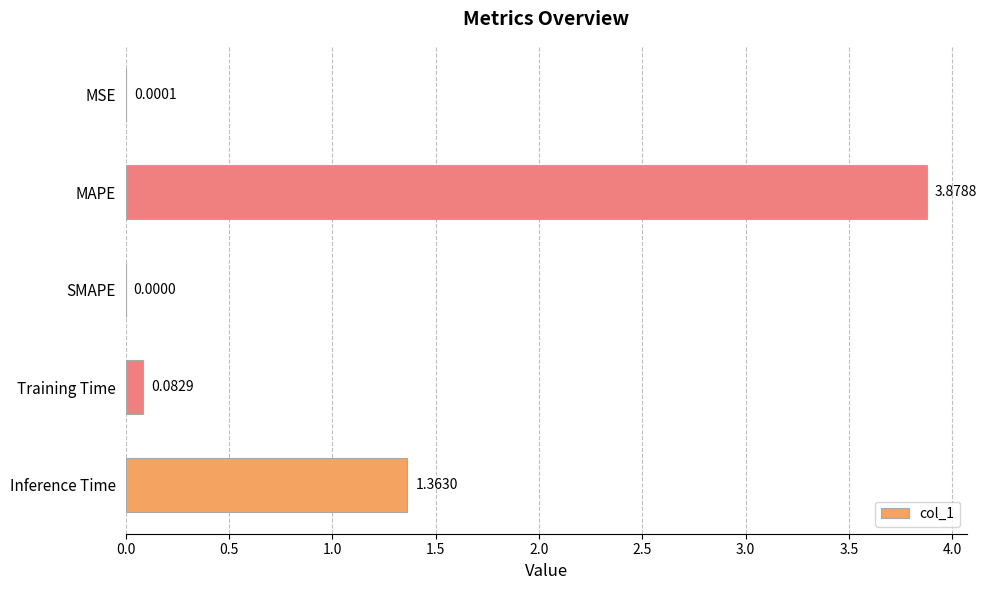

What is the sum of all values?

5.3